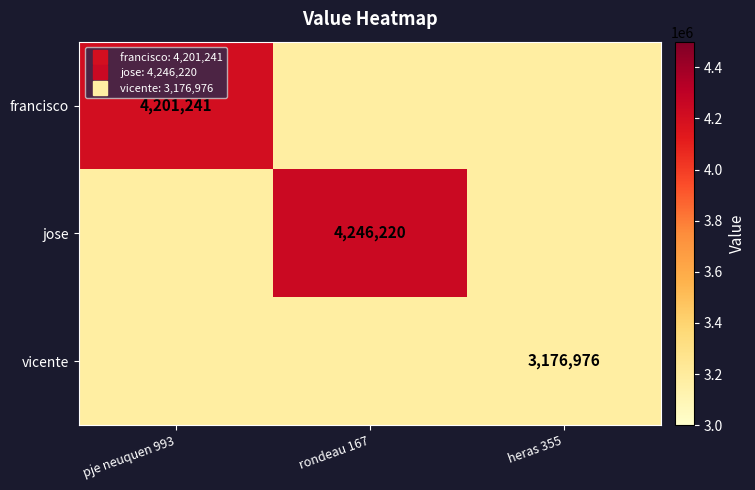

Between rondeau 167 and heras 355, which series saw the biggest shift?

jose